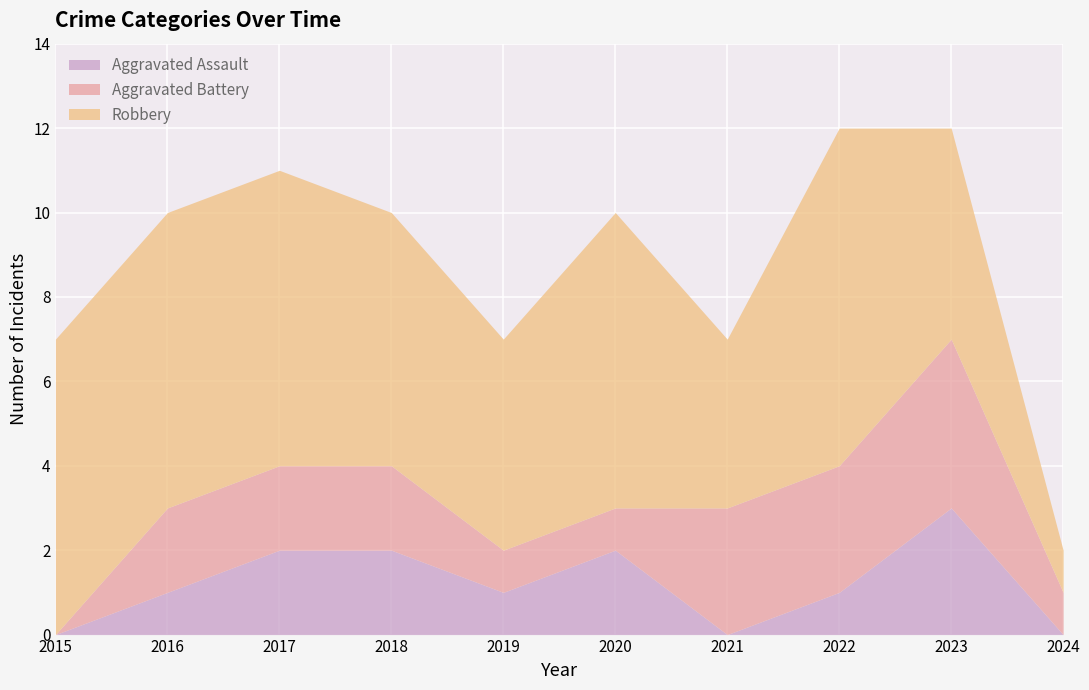

Which series has the widest spread of values?

Robbery